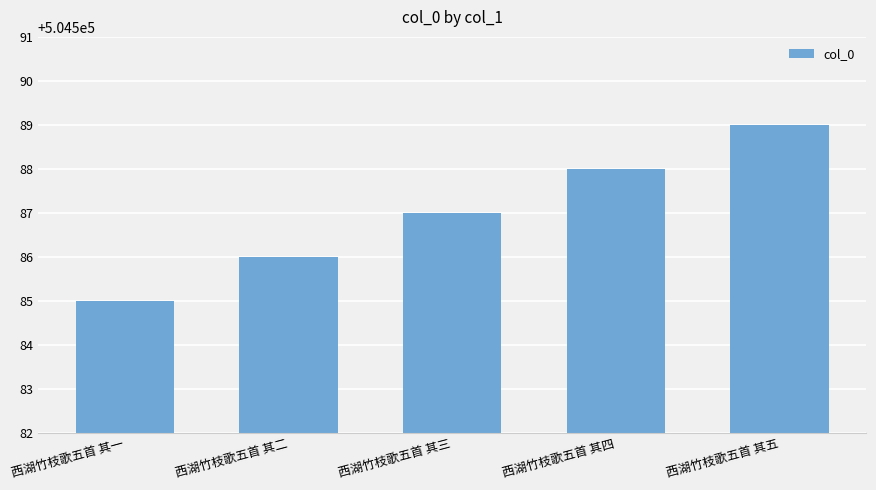

What is the label of the 3rd bar from the left?

西湖竹枝歌五首 其三